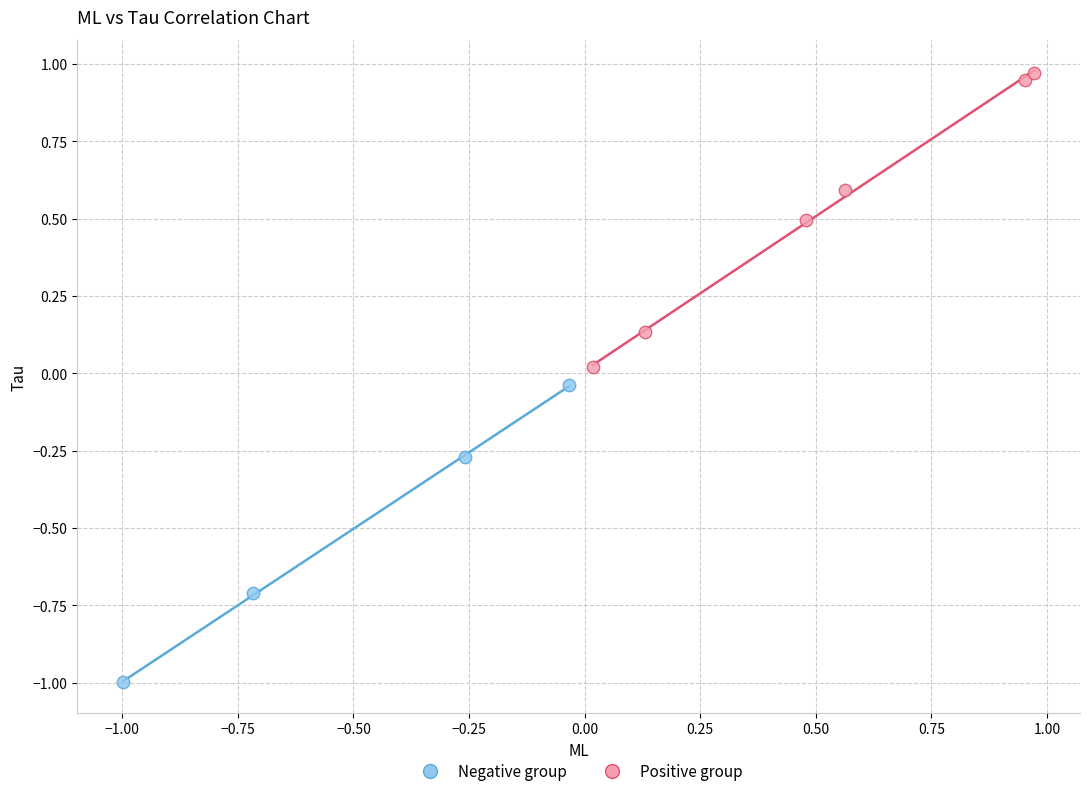

Which series contains the lowest Y value?

Negative group